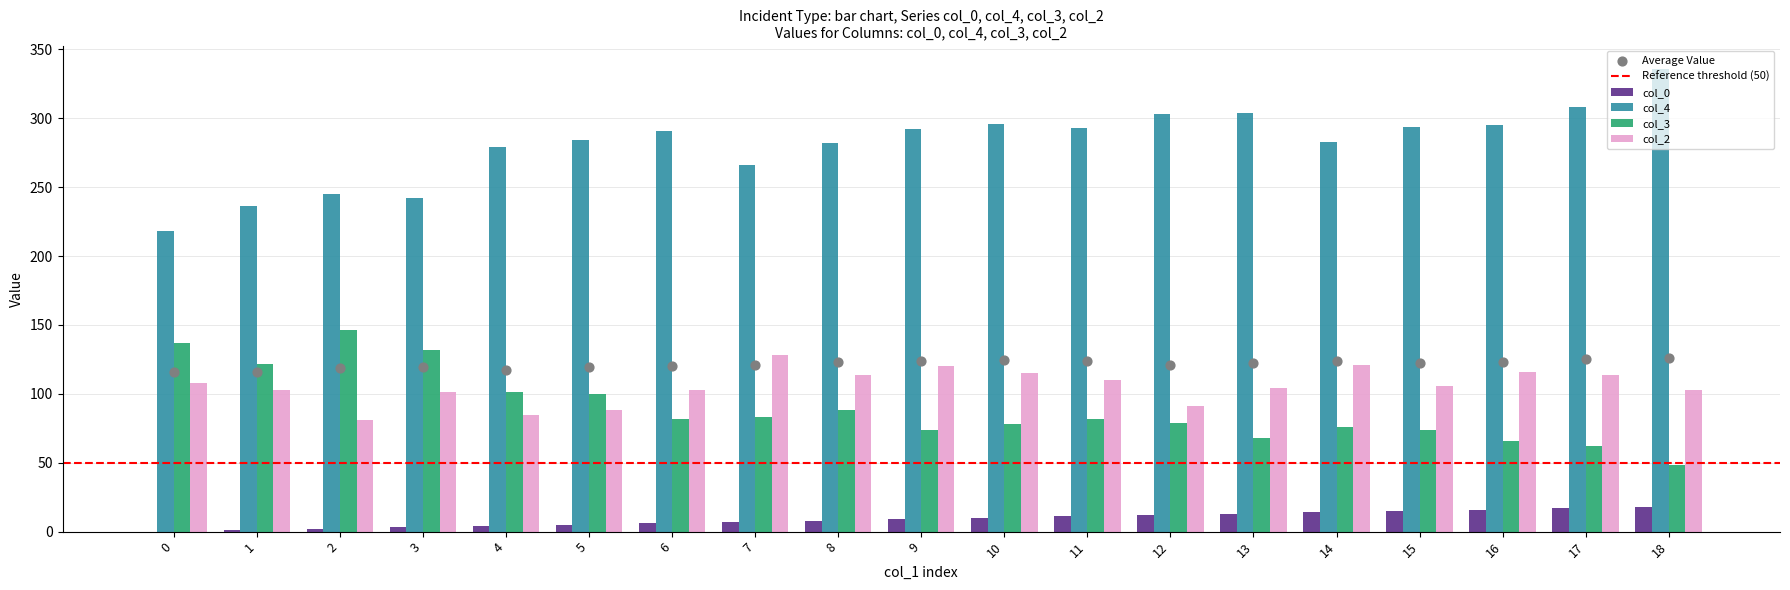

Which series contains the highest Y value?

col_4